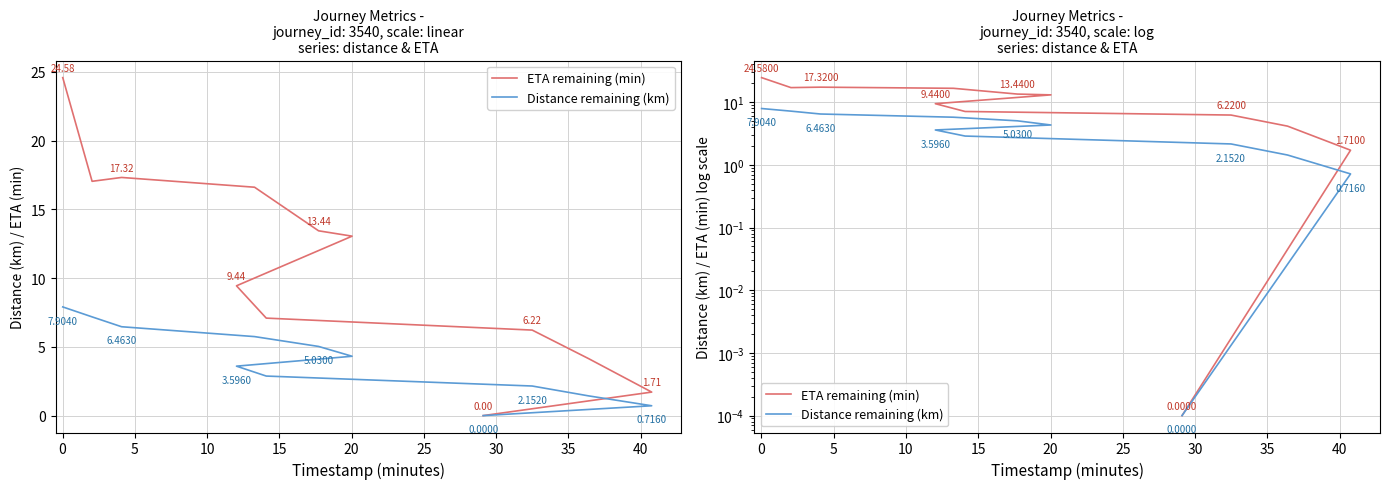

True or false: ETA remaining (min) and Distance remaining (km) intersect in this chart.

False